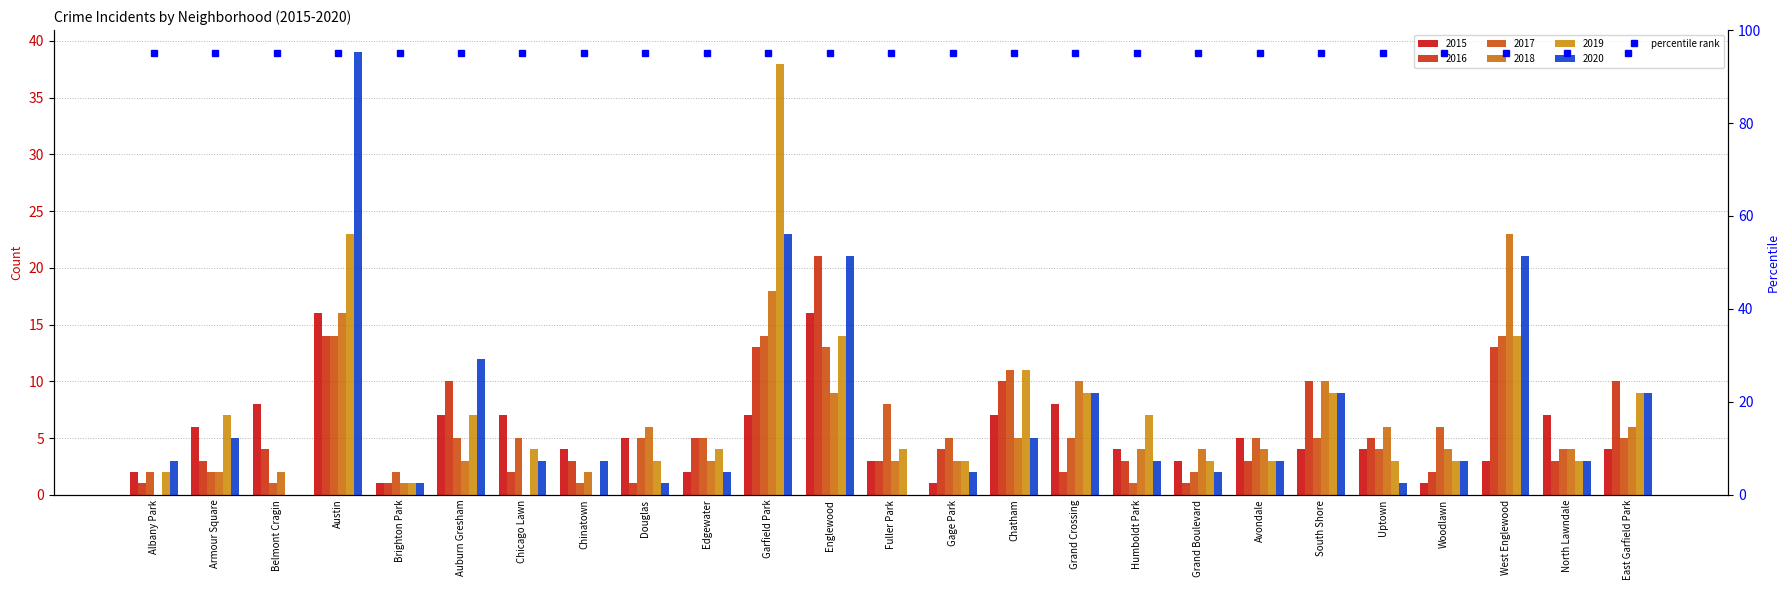

How many data points does each series have?

25